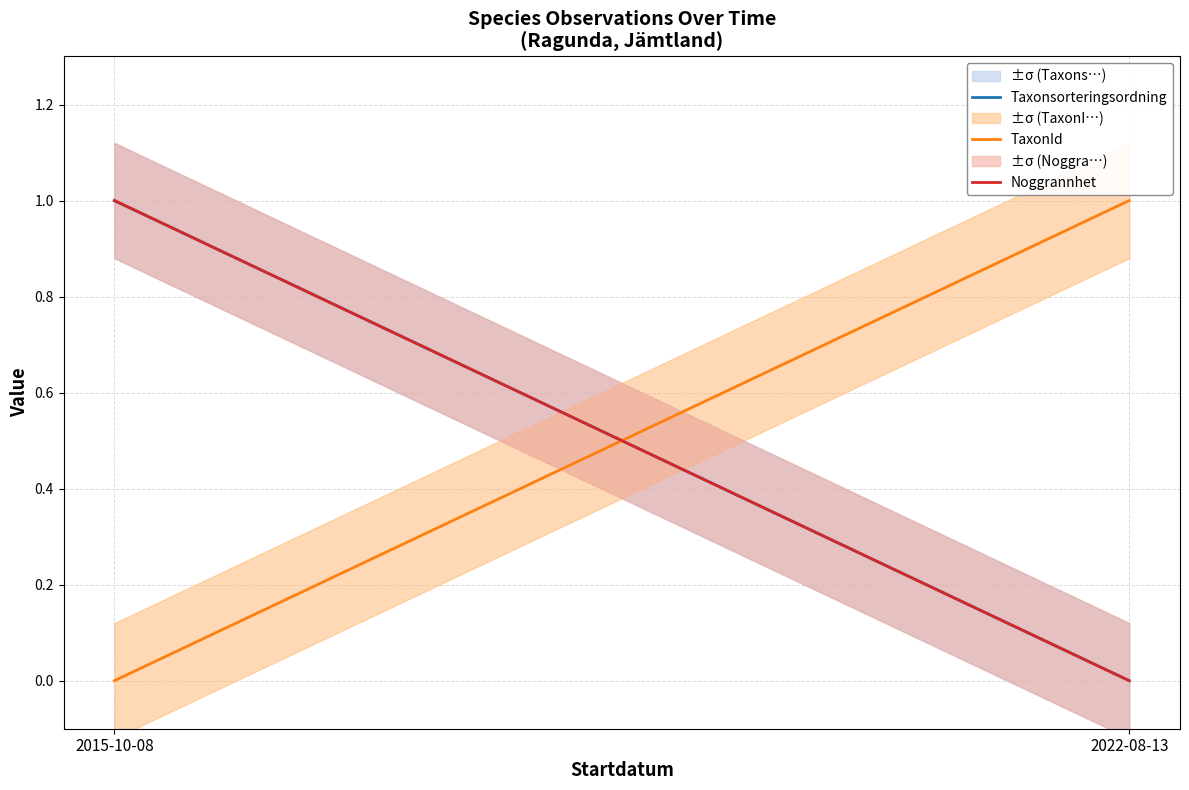

Reading left to right, what are all the values shown in this chart?

Taxonsorteringsordning: 2015-10-08=1	2022-08-13=0
TaxonId: 2015-10-08=0	2022-08-13=1
Noggrannhet: 2015-10-08=1	2022-08-13=0